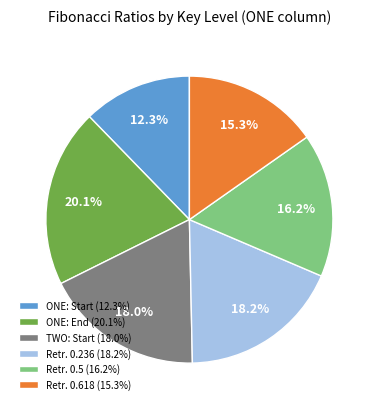

Is there a majority slice in this chart?

No